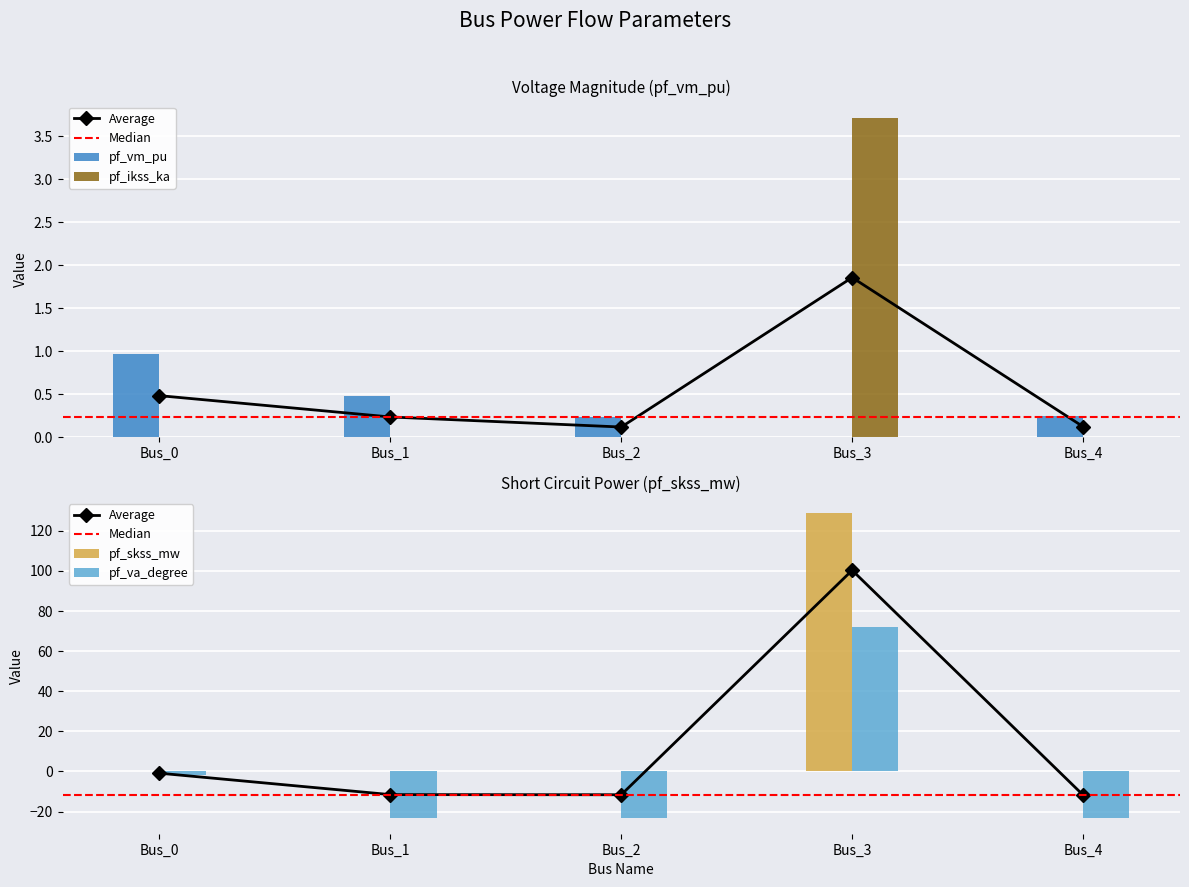

The pf_vm_pu series shows 1.3 at Bus_0. True or false?

False